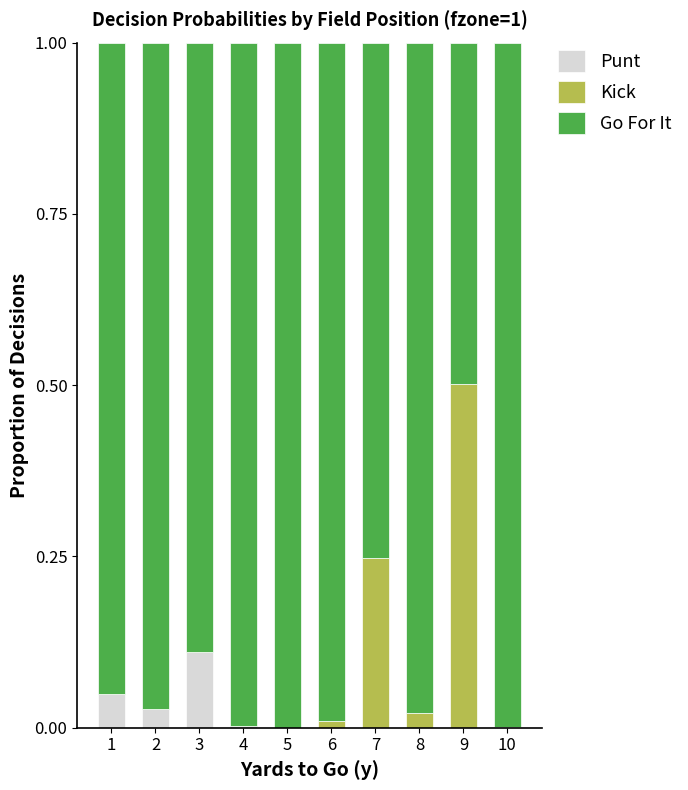

True or false: Punt has a value of -0.1 at 9.

False